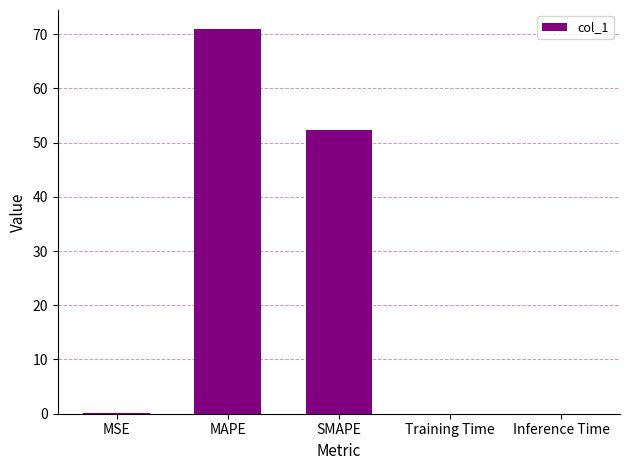

What is the difference between the values at MAPE and SMAPE?

18.6